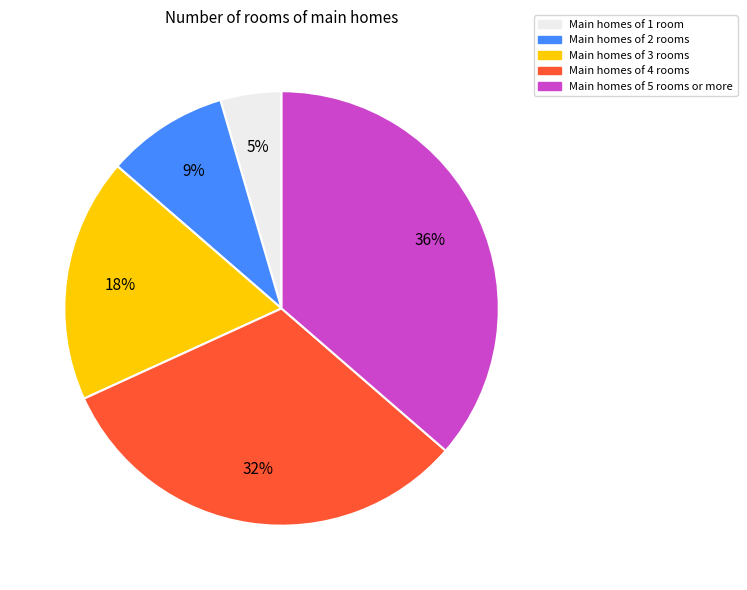

To the nearest percent, what is the average slice percentage?

20%